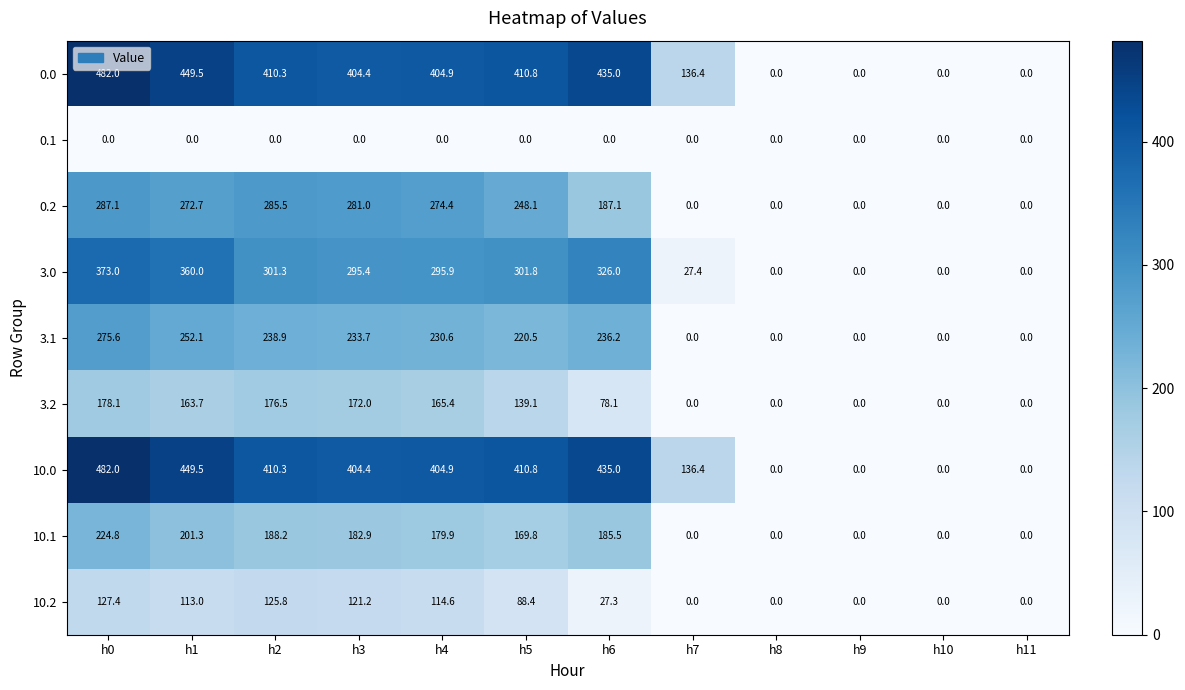

True or false: 3.0 has a value of 373.0 at h0.

True